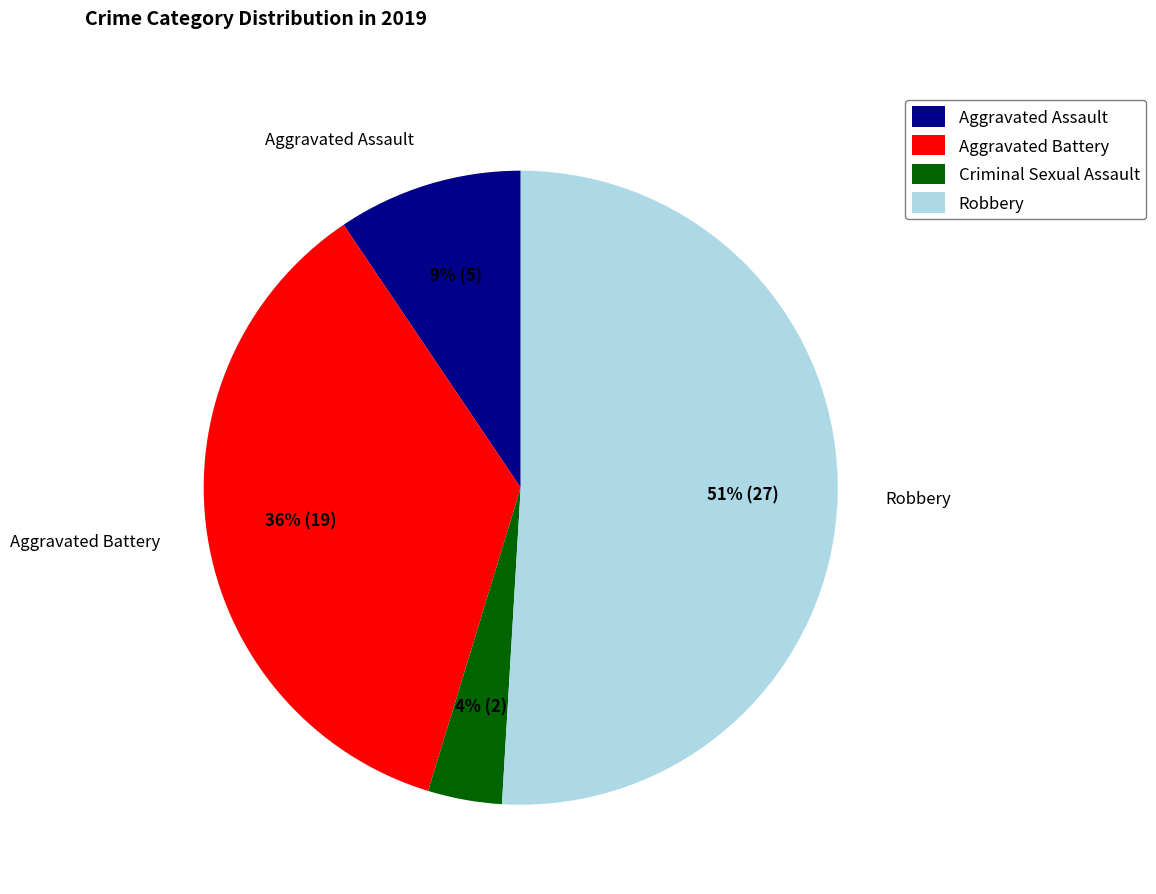

Count the number of slices in the pie.

4